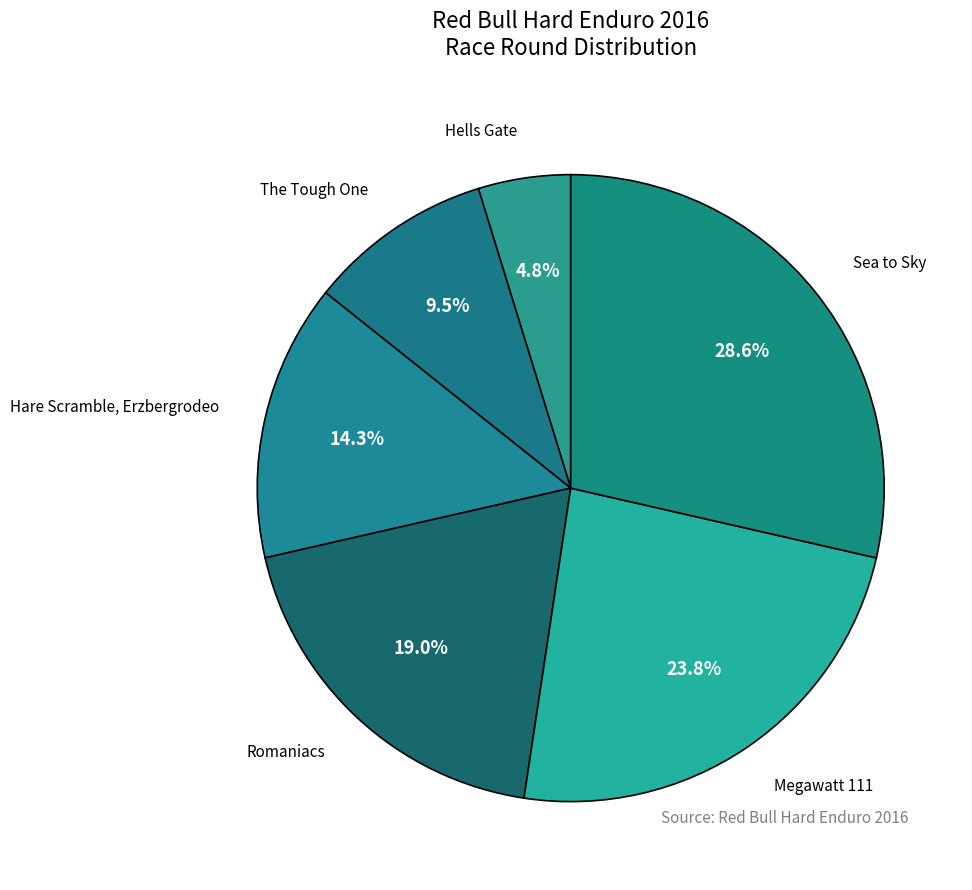

Between The Tough One and Romaniacs, which is larger?

Romaniacs